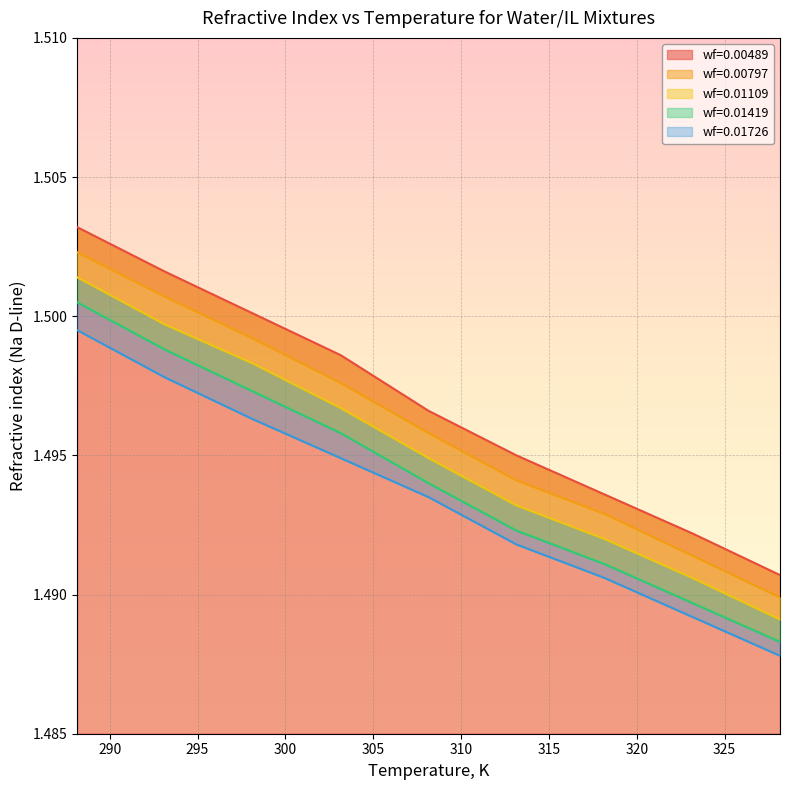

What is the label of the 2nd point from the right?

323.15